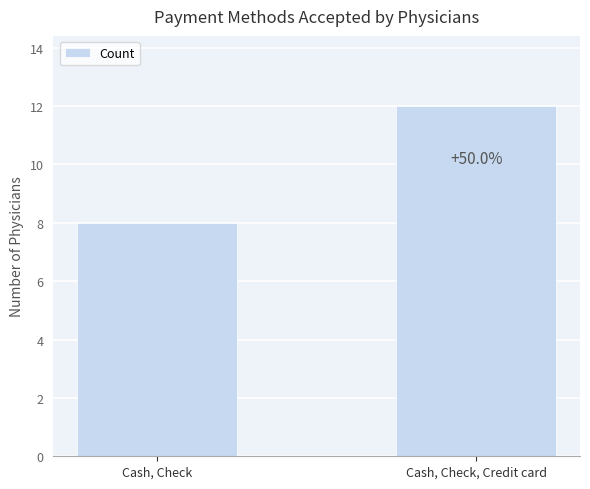

How many bars are there in total?

2